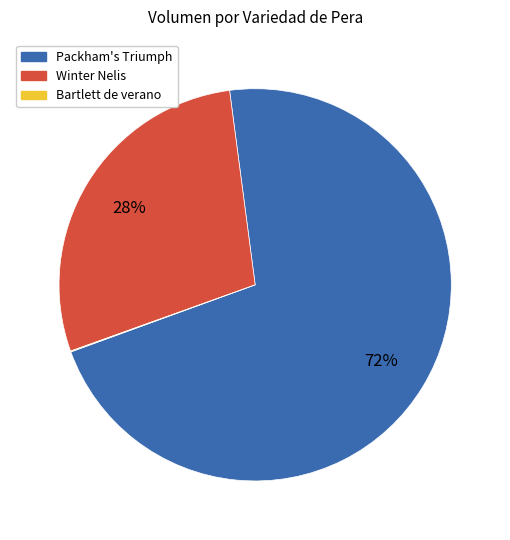

To the nearest percent, what is the average slice percentage?

33%